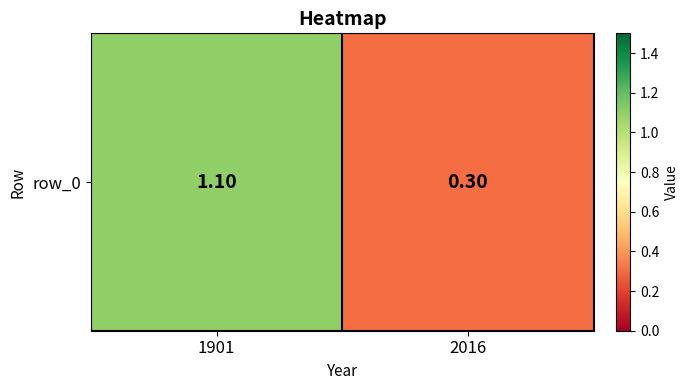

What is the sum of the values at 1901 and 2016?

1.4